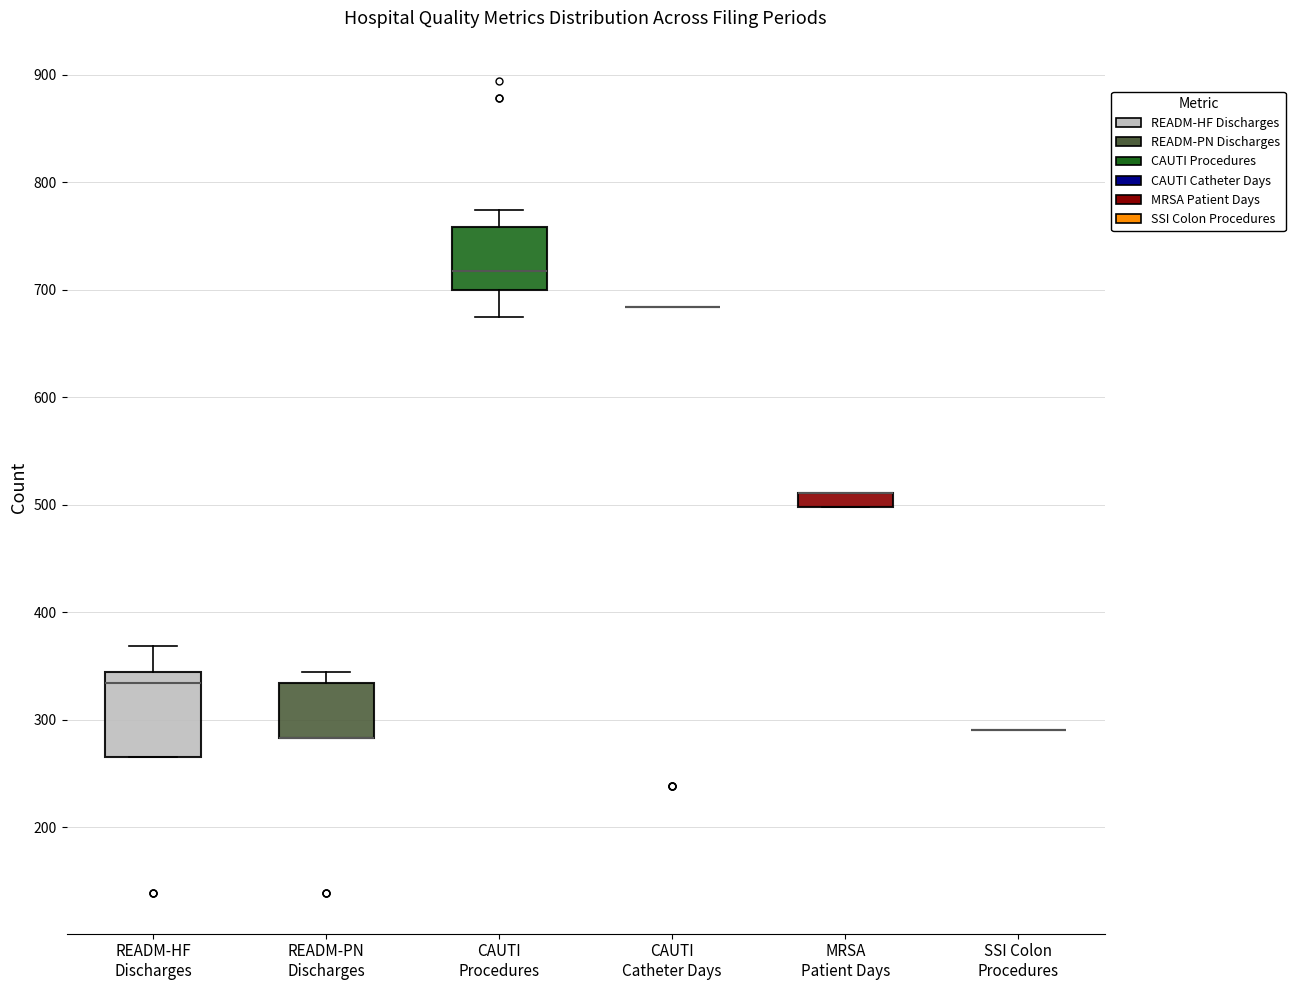

Comparing the boxes themselves (not the whiskers), which one is the tallest?

READM-HF Discharges